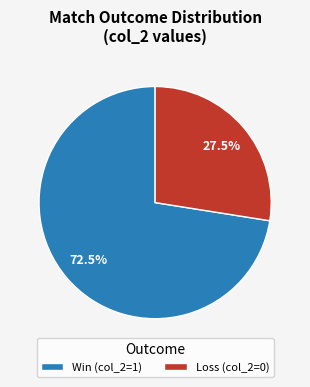

How much of the chart is everything except Loss (col_2=0)?

72.5%